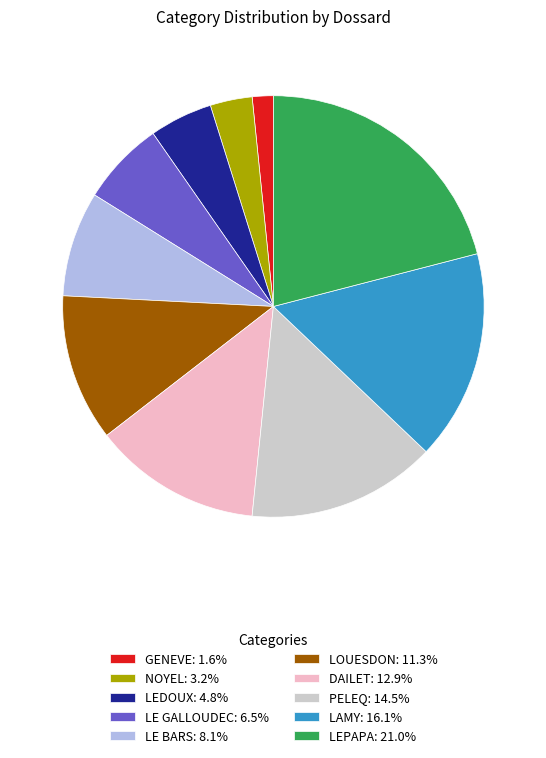

What is the smallest slice in the pie chart?

GENEVE